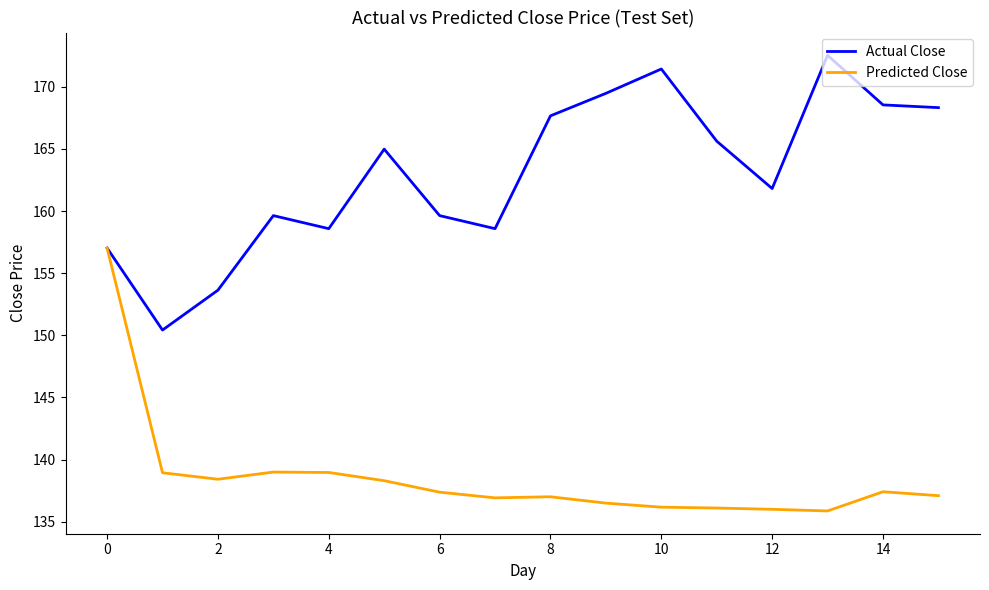

What is the maximum value shown in the chart?

172.5